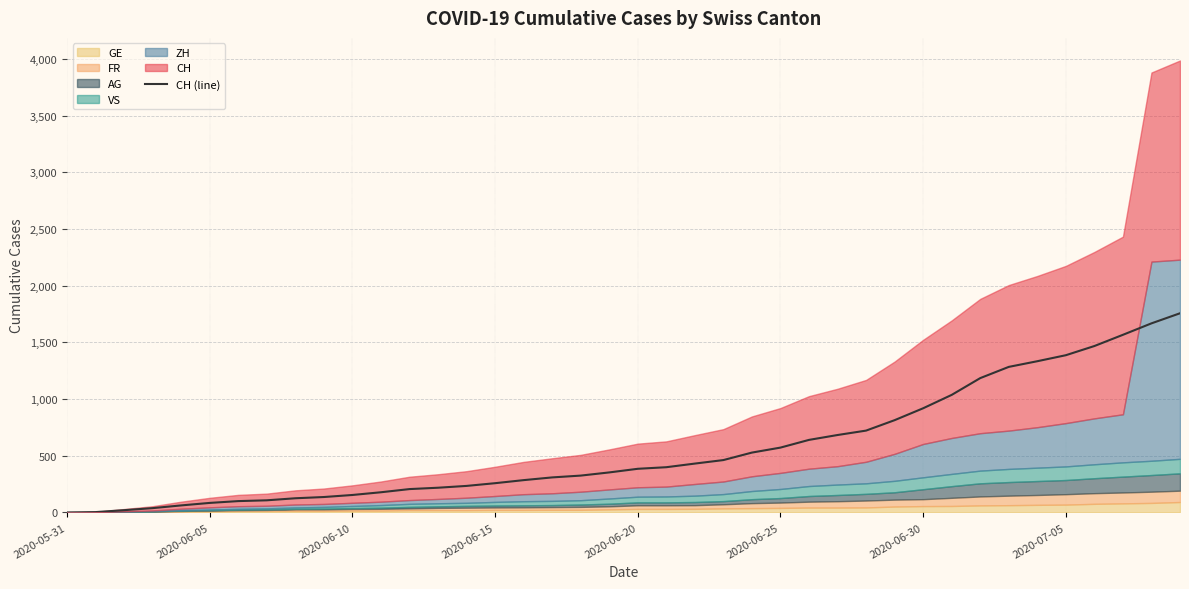

True or false: the data shows 638 at 22.

False